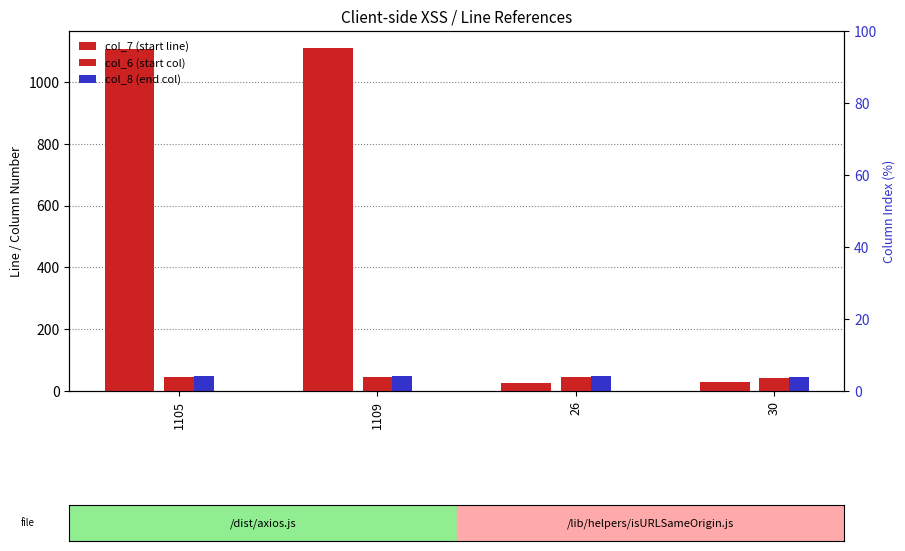

Rank the categories by col_7 (start line) value from highest to lowest.

1109, 1105, 30, 26